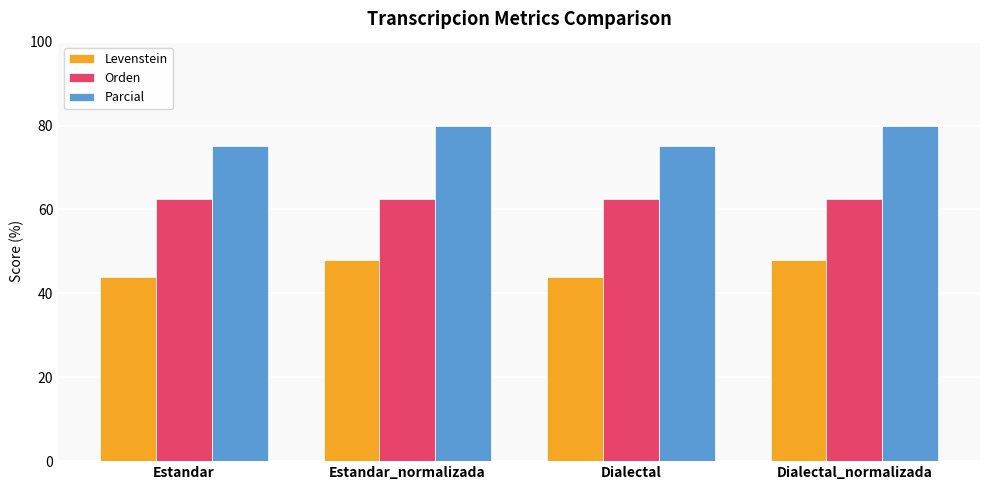

How many bars are there in each group?

3